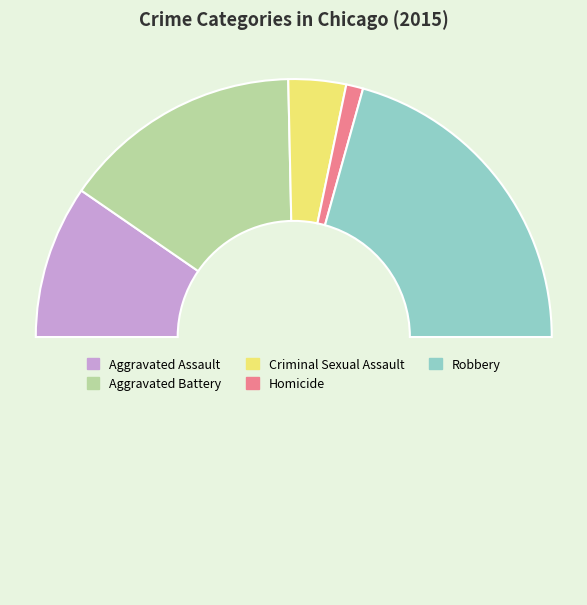

What is the smallest slice in the pie chart?

Homicide